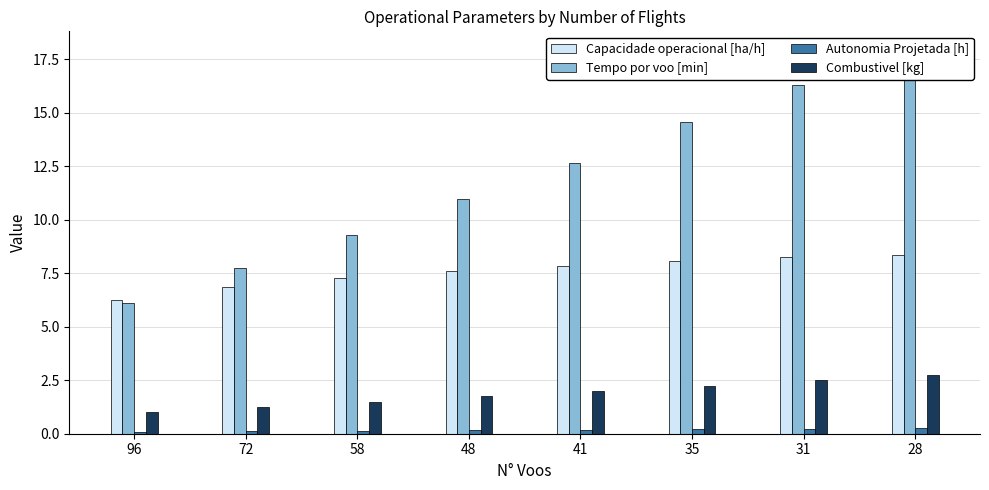

What is the highest value of the Autonomia Projetada [h] series?

0.2